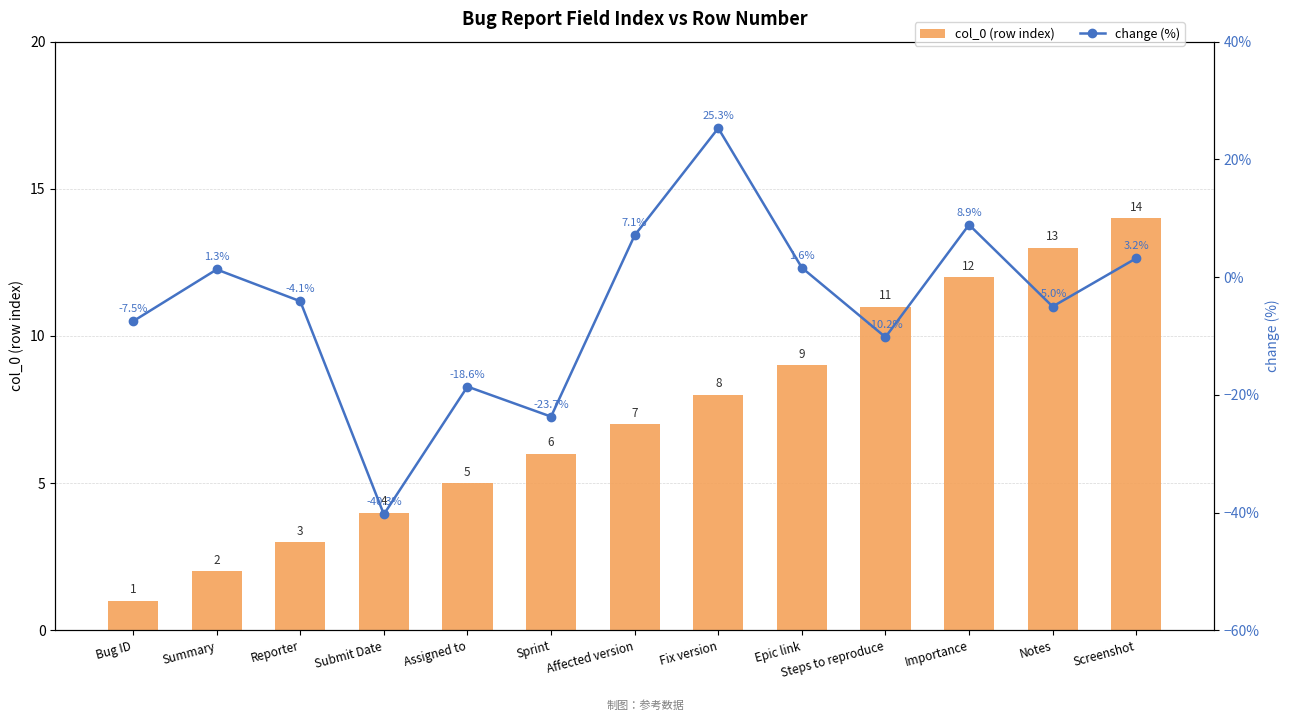

What is the value of the change (%) bar at the 12th from the left?

-5.0